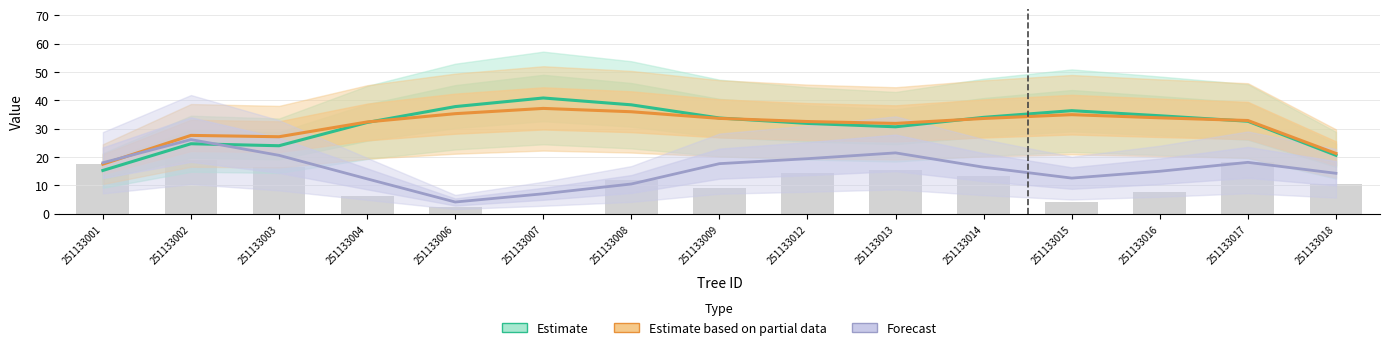

Reading left to right, transcribe all the data shown in this chart.

Estimate: 15.3	24.7	24.0	32.2	37.8	40.8	38.4	33.8	31.9	30.7	34.0	36.4	34.6	32.6	20.6
Estimate based on partial data: 17.5	27.6	27.2	32.4	35.3	37.1	36.0	33.6	32.5	31.9	33.6	34.9	33.8	32.9	21.3
Forecast: 18.0	26.2	20.6	12.3	4.2	7.1	10.5	17.7	19.4	21.5	16.4	12.6	15.0	18.1	14.3